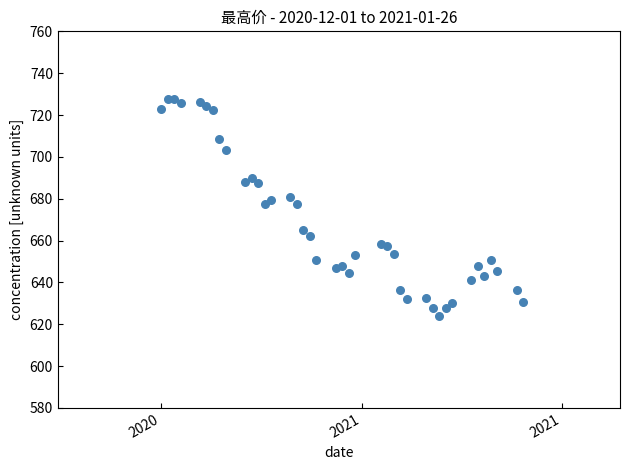

What is the range of Y values (max minus min)?

103.7